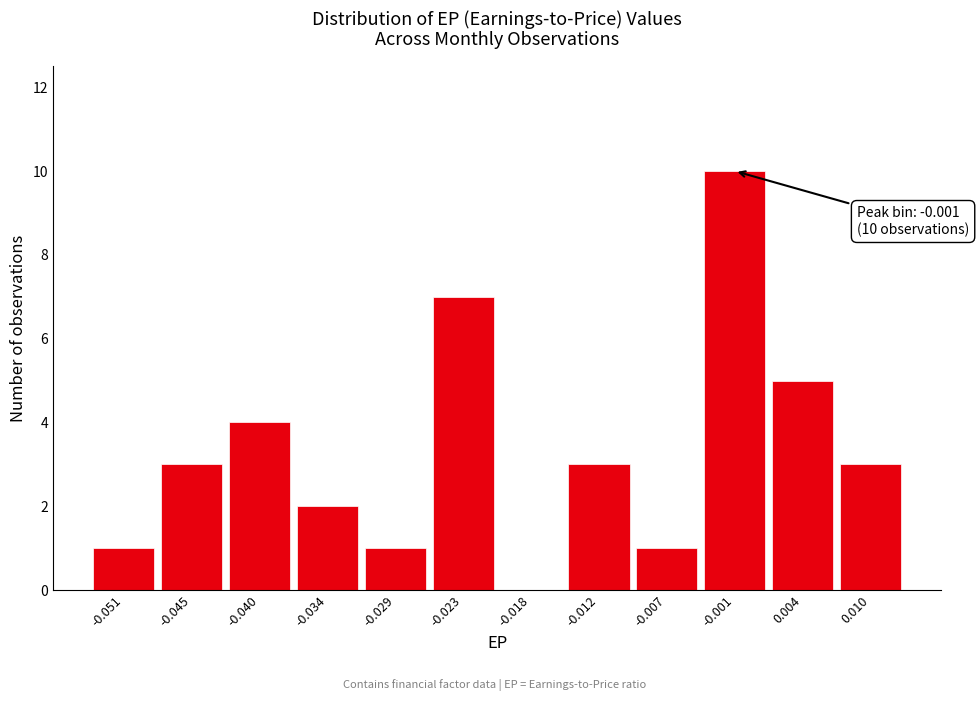

Which range on the x-axis has the tallest bar?

-0.004 to 0.002